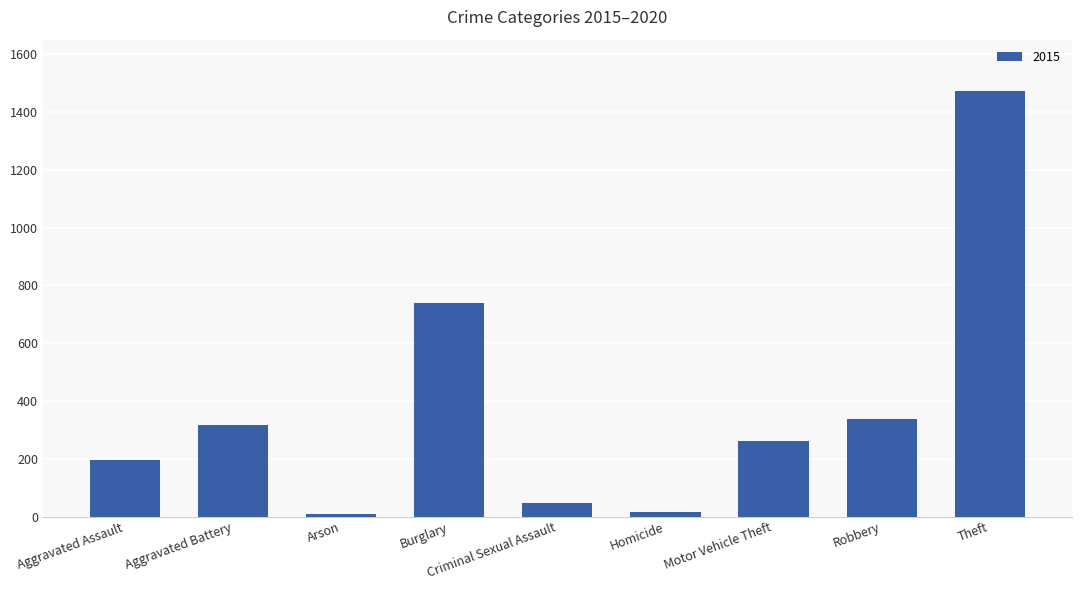

How many data points does each series have?

9